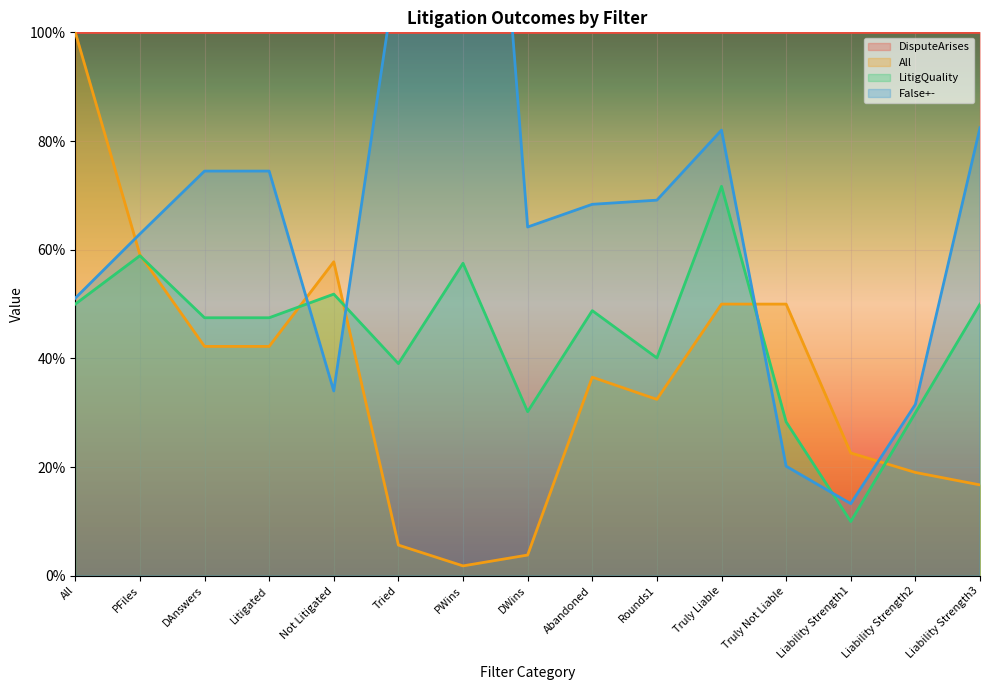

The LitigQuality series shows 0.5 at Liability Strength3. True or false?

True